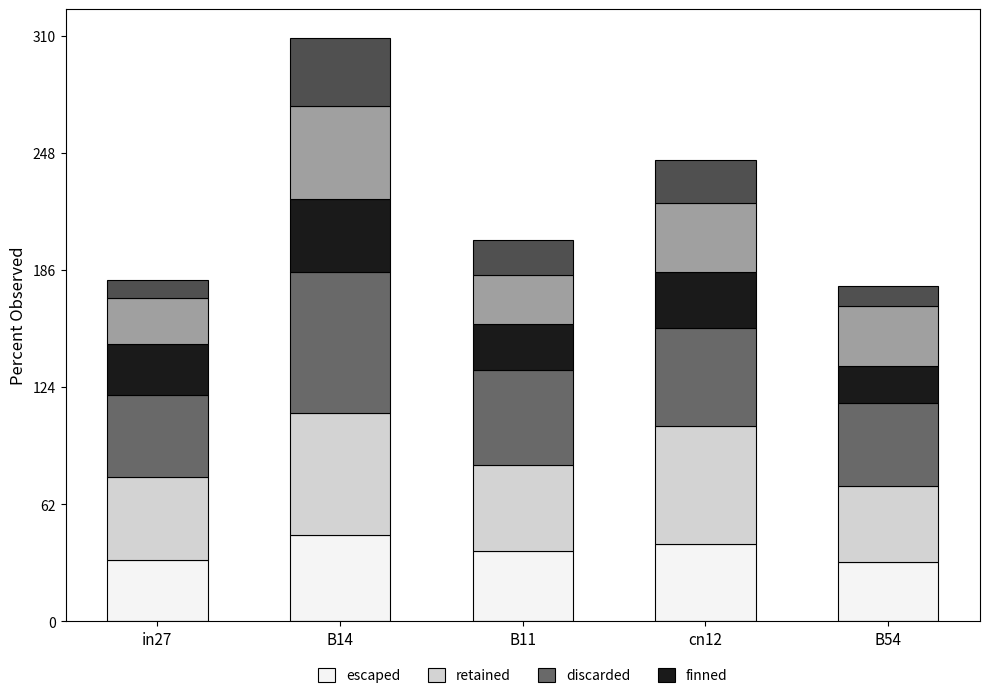

Between cn12 and B14, which is larger?

B14